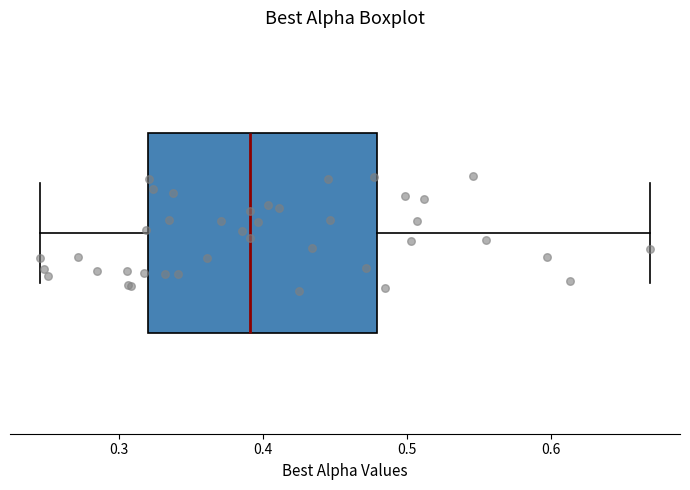

Transcribe this box plot: give where the median line is, the range the box spans, and where the two whiskers end, as read against the x-axis. The values are not printed on the chart, so give them approximately, as read against the axis.

median 0.39, box 0.32 to 0.48, whiskers 0.25 to 0.67